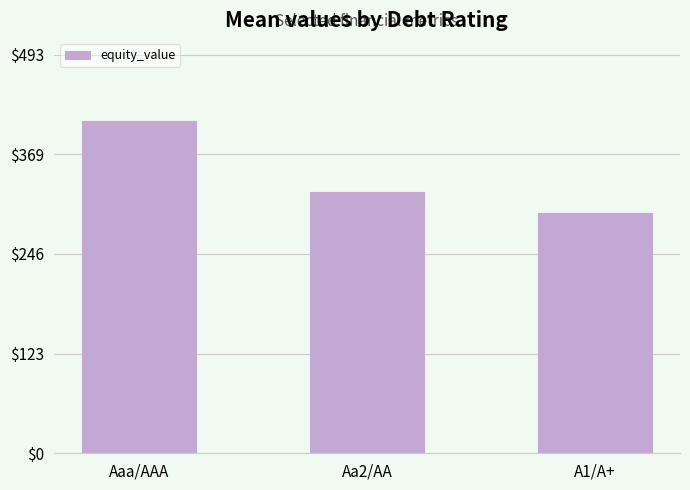

At which label is the value closest to 353?

Aa2/AA